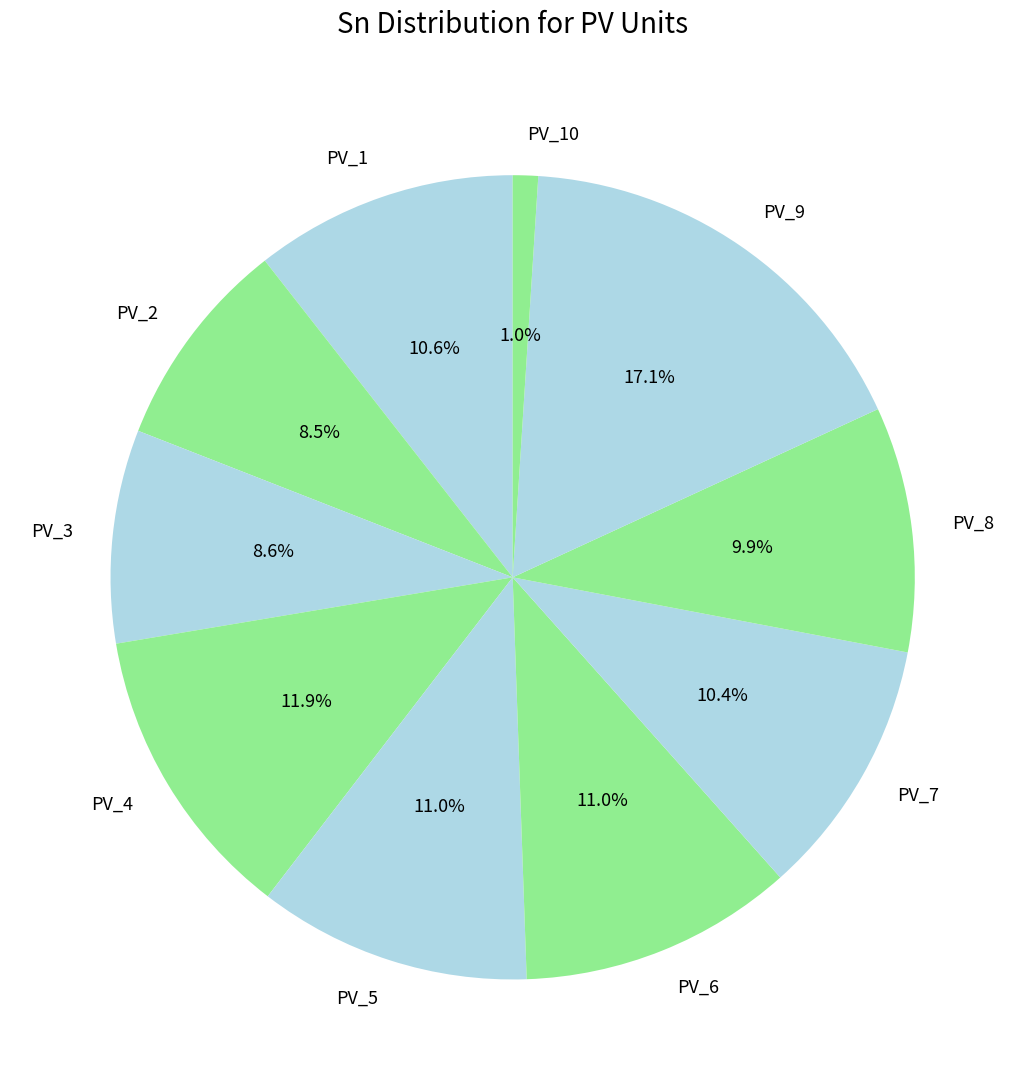

What is the largest slice in the pie chart?

PV_9